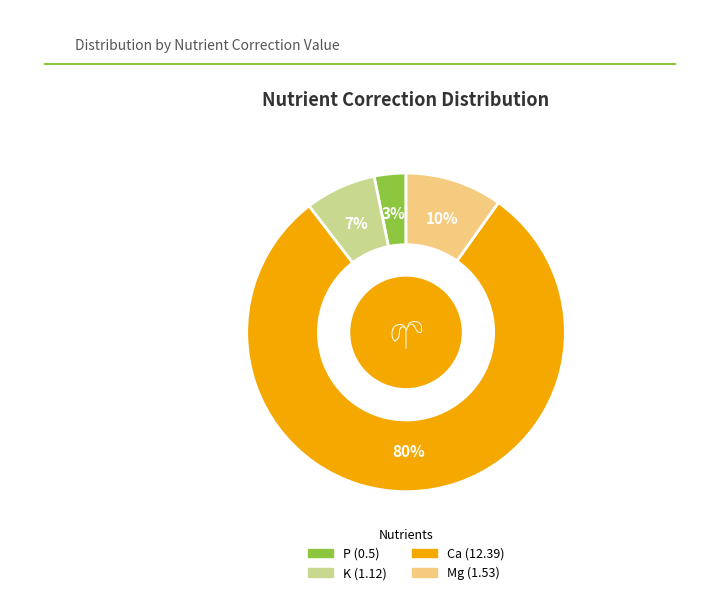

Is there a majority slice in this chart?

Yes